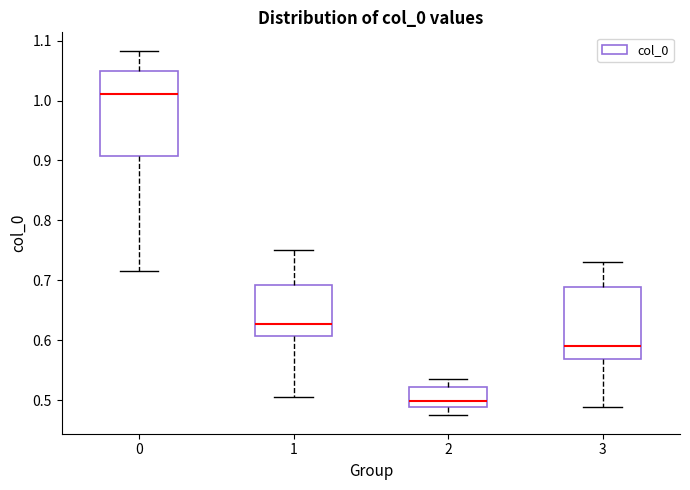

Which box's median line is the lowest?

2